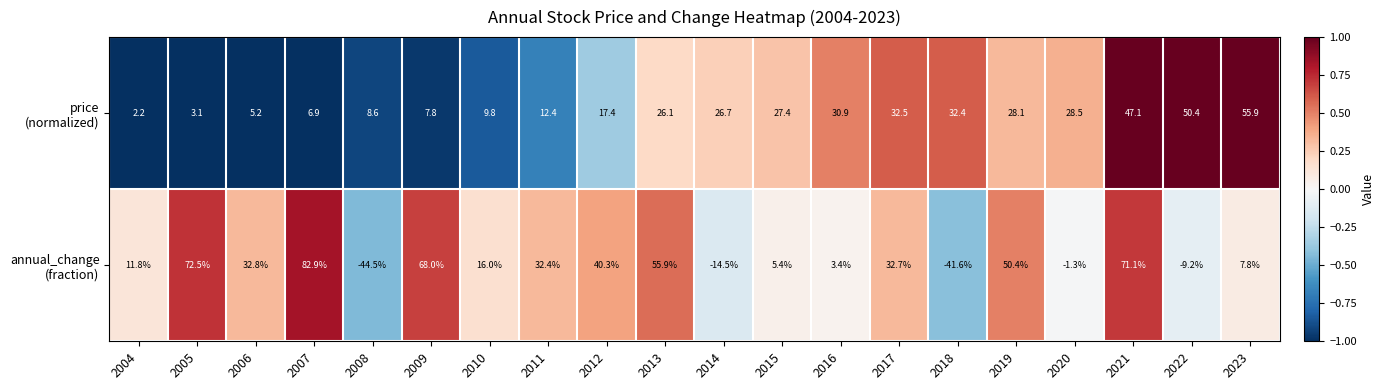

What is the difference between the highest and lowest values at 2015?

22.0